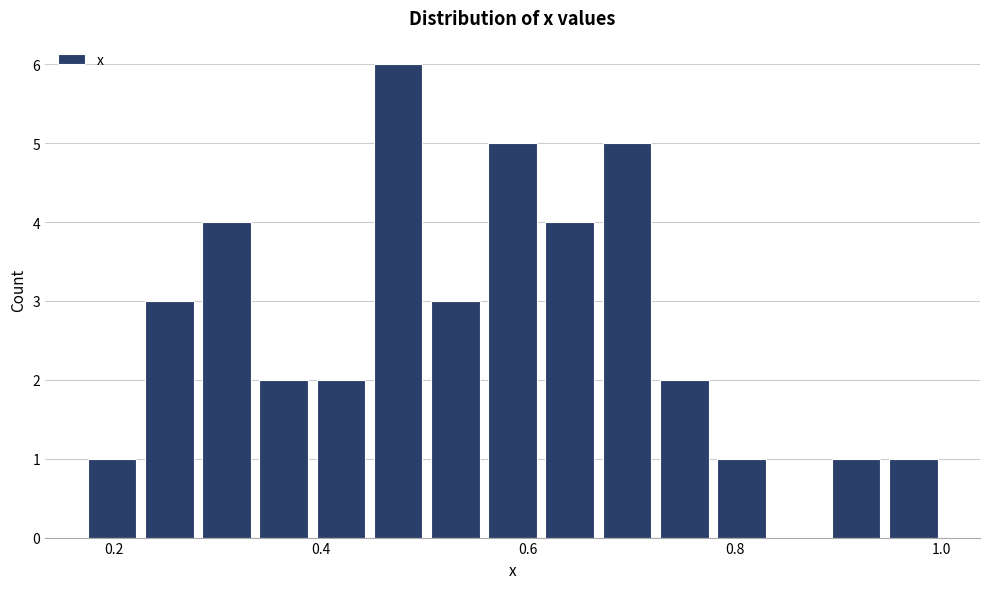

Read against the x-axis, roughly where is the centre of the tallest bar?

0.48